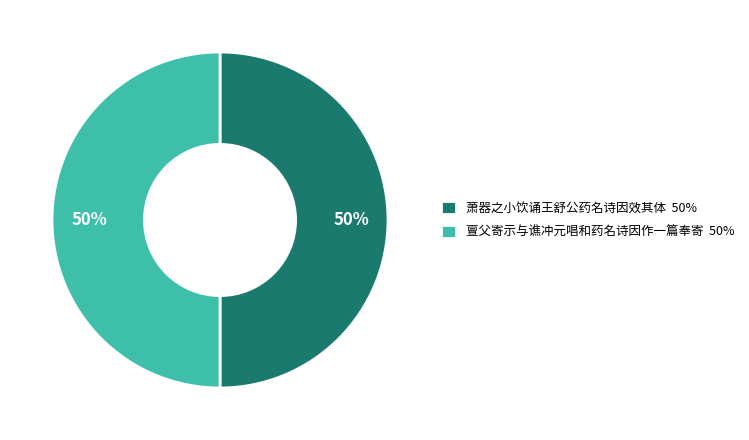

The 亶父寄示与谯冲元唱和药名诗因作一篇奉寄 50% slice represents 50% of the pie. True or false?

True